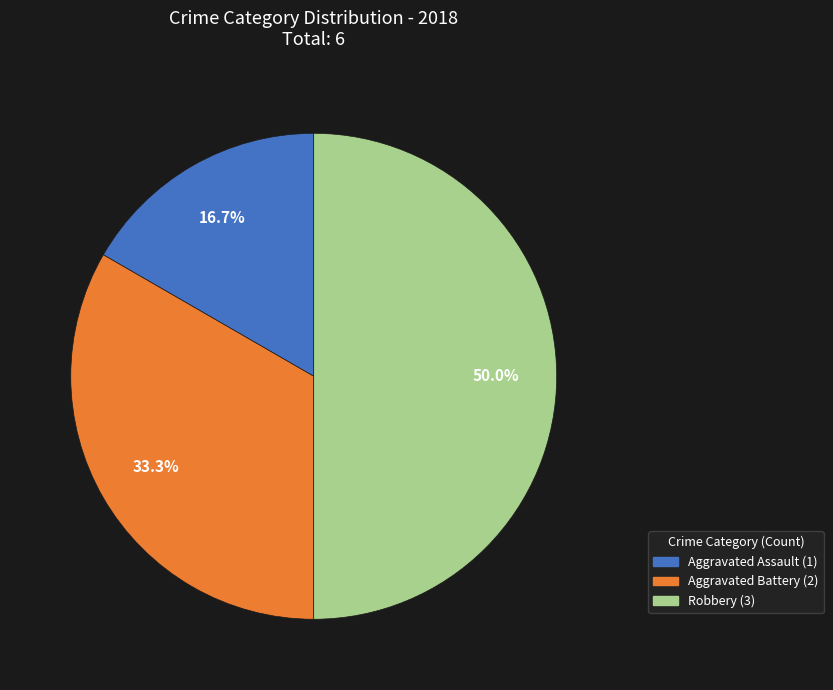

To the nearest percent, what is the average slice percentage?

33%